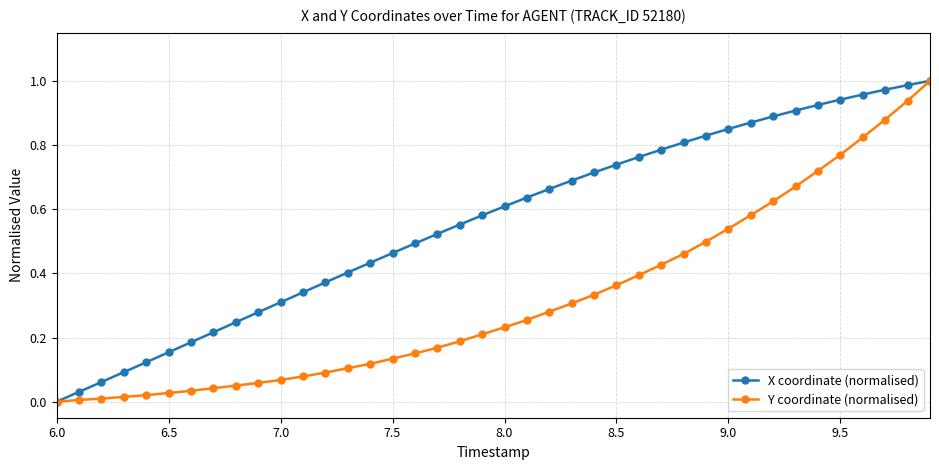

List the series in order of their overall mean, lowest first.

Y coordinate (normalised), X coordinate (normalised)